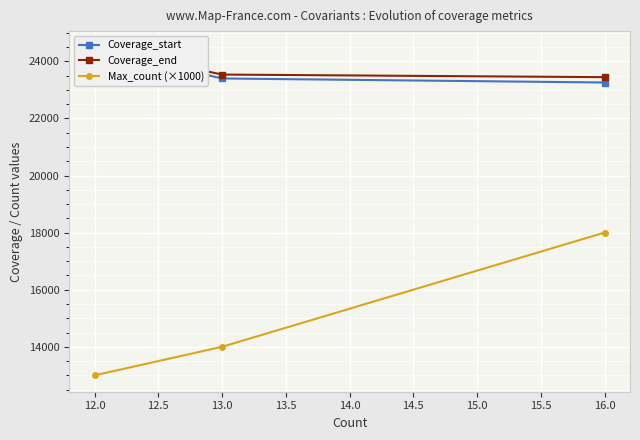

True or false: Max_count (×1000) has a value of 13000 at 12.0.

True